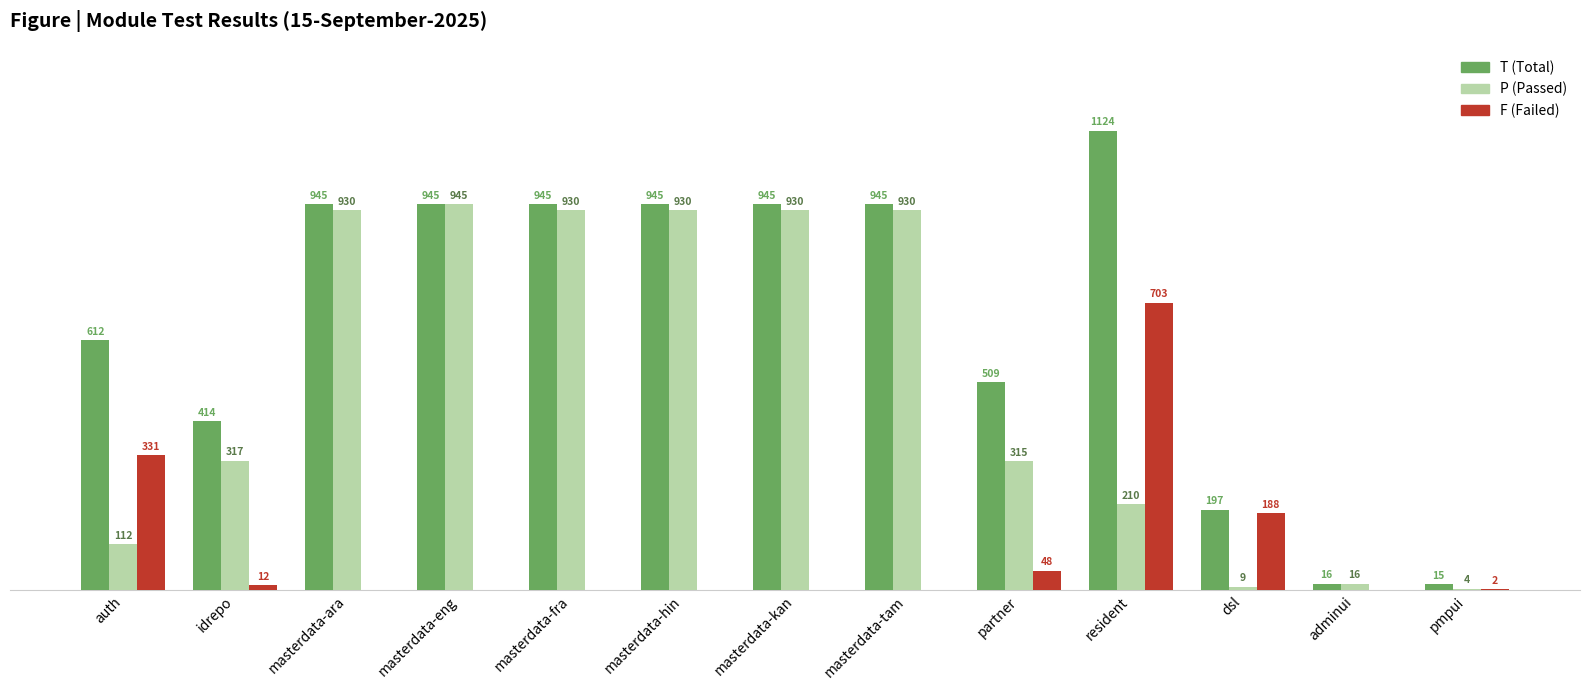

Which label corresponds to the largest value in the chart?

resident